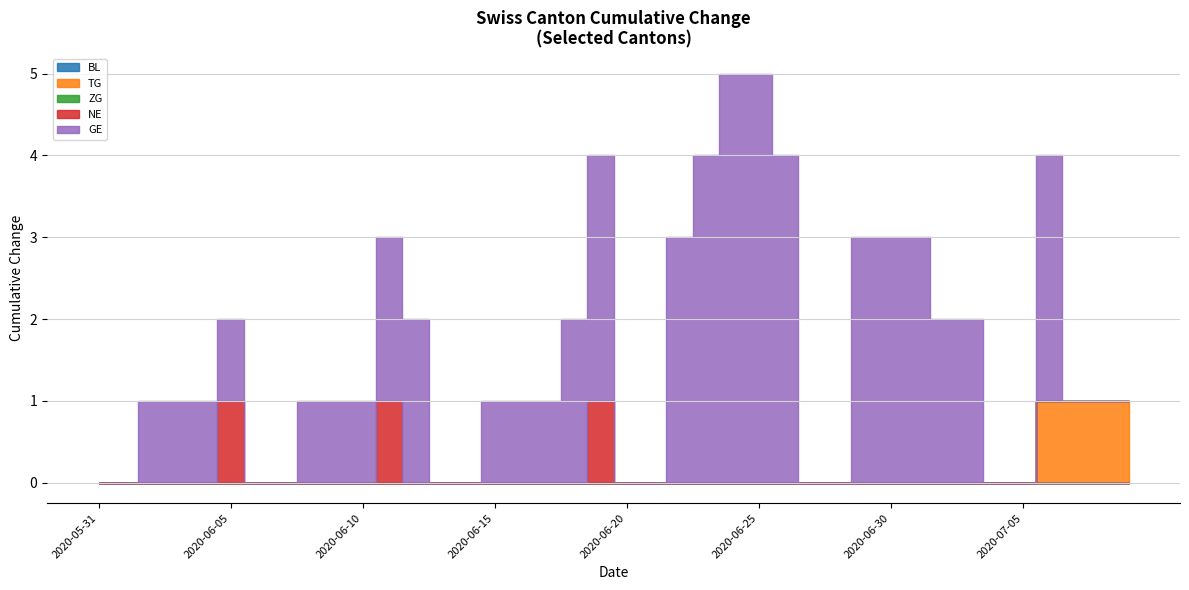

Count the TG values in the range 0 to 1.

40